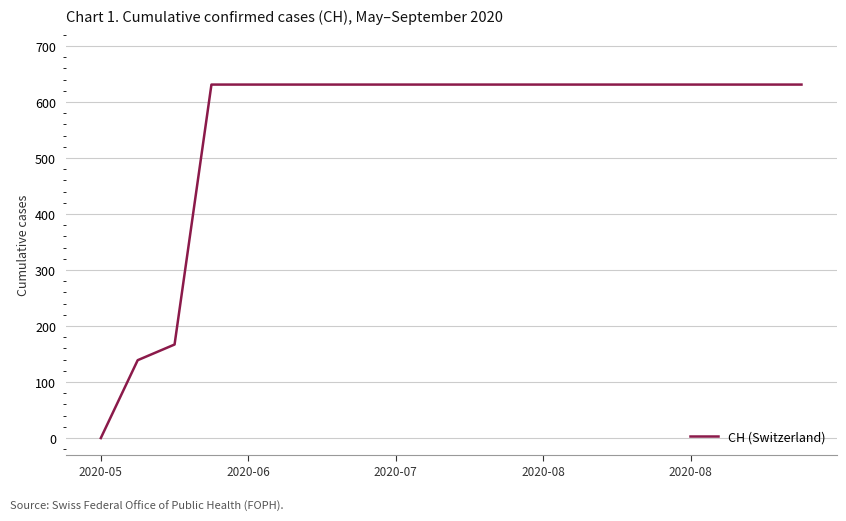

What is the greatest value displayed?

631